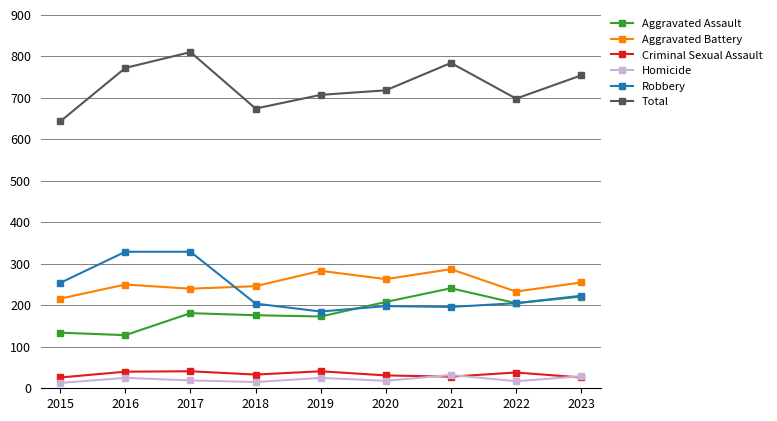

In Aggravated Assault, how many points are higher than both neighbors (excluding endpoints)?

2